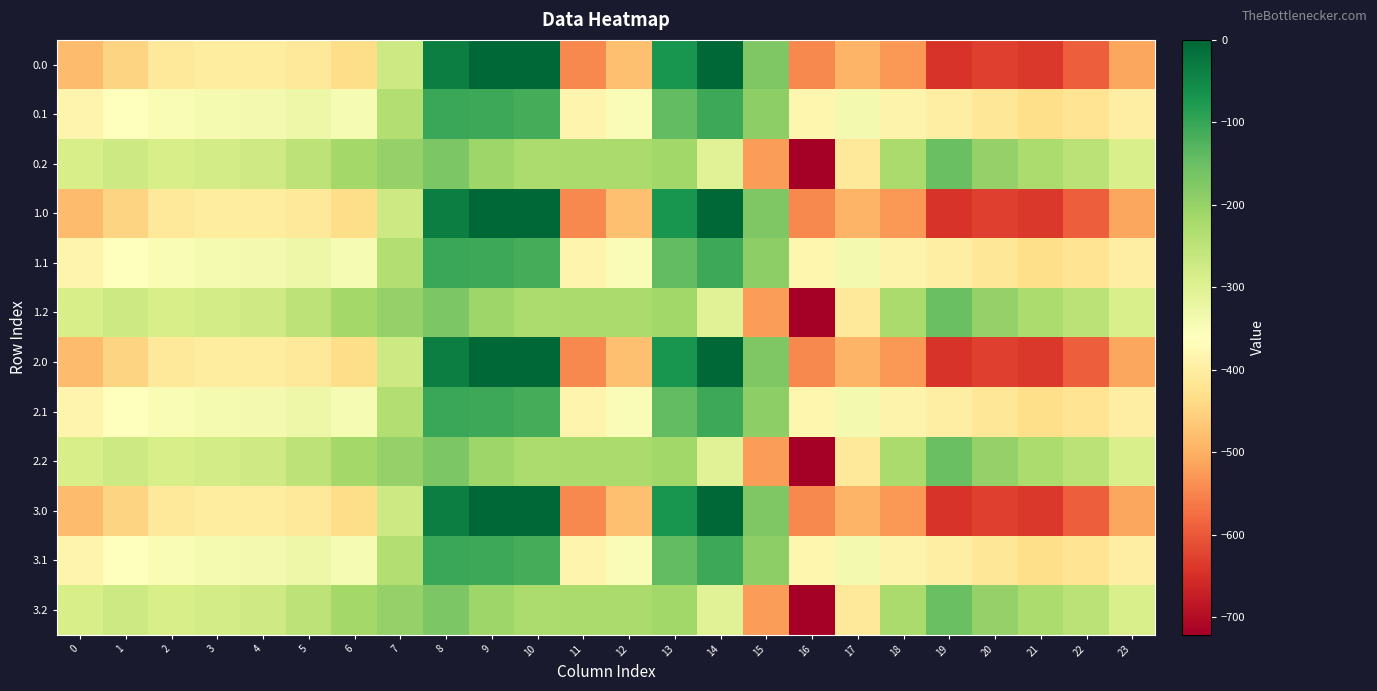

Reading left to right, extract all data points from this chart.

0.0: 0=-482.0	1=-449.5	2=-410.3	3=-404.4	4=-404.9	5=-410.8	6=-435.0	7=-270.7	8=-35.0	9=0.0	10=0.0	11=-544.3	12=-477.2	13=-70.2	14=-0.3	15=-172.8	16=-545.4	17=-493.8	18=-529.6	19=-644.5	20=-629.9	21=-638.4	22=-592.3	23=-511.3
0.1: 0=-384.6	1=-361.1	2=-347.9	3=-342.7	4=-339.6	5=-329.5	6=-345.2	7=-234.9	8=-102.3	9=-104.8	10=-114.0	11=-384.7	12=-350.8	13=-141.2	14=-105.5	15=-190.4	16=-380.5	17=-340.1	18=-388.5	19=-399.7	20=-414.5	21=-432.4	22=-419.9	23=-399.4
0.2: 0=-287.1	1=-272.7	2=-285.5	3=-281.0	4=-274.4	5=-248.1	6=-216.4	7=-199.0	8=-169.5	9=-209.6	10=-228.0	11=-225.2	12=-224.3	13=-212.2	14=-301.9	15=-522.2	16=-721.2	17=-409.5	18=-223.1	19=-151.1	20=-199.2	21=-226.4	22=-247.4	23=-287.5
1.0: 0=-482.0	1=-449.5	2=-410.3	3=-404.4	4=-404.9	5=-410.8	6=-435.0	7=-270.7	8=-35.0	9=0.0	10=0.0	11=-544.3	12=-477.2	13=-70.2	14=-0.3	15=-172.8	16=-545.4	17=-493.8	18=-529.6	19=-644.5	20=-629.9	21=-638.4	22=-592.3	23=-511.3
1.1: 0=-384.6	1=-361.1	2=-347.9	3=-342.7	4=-339.6	5=-329.5	6=-345.2	7=-234.9	8=-102.3	9=-104.8	10=-114.0	11=-384.7	12=-350.8	13=-141.2	14=-105.5	15=-190.4	16=-380.5	17=-340.1	18=-388.5	19=-399.7	20=-414.5	21=-432.4	22=-419.9	23=-399.4
1.2: 0=-287.1	1=-272.7	2=-285.5	3=-281.0	4=-274.4	5=-248.1	6=-216.4	7=-199.0	8=-169.5	9=-209.6	10=-228.0	11=-225.2	12=-224.3	13=-212.2	14=-301.9	15=-522.2	16=-721.2	17=-409.5	18=-223.1	19=-151.1	20=-199.2	21=-226.4	22=-247.4	23=-287.5
2.0: 0=-482.0	1=-449.5	2=-410.3	3=-404.4	4=-404.9	5=-410.8	6=-435.0	7=-270.7	8=-35.0	9=0.0	10=0.0	11=-544.3	12=-477.2	13=-70.2	14=-0.3	15=-172.8	16=-545.4	17=-493.8	18=-529.6	19=-644.5	20=-629.9	21=-638.4	22=-592.3	23=-511.3
2.1: 0=-384.6	1=-361.1	2=-347.9	3=-342.7	4=-339.6	5=-329.5	6=-345.2	7=-234.9	8=-102.3	9=-104.8	10=-114.0	11=-384.7	12=-350.8	13=-141.2	14=-105.5	15=-190.4	16=-380.5	17=-340.1	18=-388.5	19=-399.7	20=-414.5	21=-432.4	22=-419.9	23=-399.4
2.2: 0=-287.1	1=-272.7	2=-285.5	3=-281.0	4=-274.4	5=-248.1	6=-216.4	7=-199.0	8=-169.5	9=-209.6	10=-228.0	11=-225.2	12=-224.3	13=-212.2	14=-301.9	15=-522.2	16=-721.2	17=-409.5	18=-223.1	19=-151.1	20=-199.2	21=-226.4	22=-247.4	23=-287.5
3.0: 0=-482.0	1=-449.5	2=-410.3	3=-404.4	4=-404.9	5=-410.8	6=-435.0	7=-270.7	8=-35.0	9=0.0	10=0.0	11=-544.3	12=-477.2	13=-70.2	14=-0.3	15=-172.8	16=-545.4	17=-493.8	18=-529.6	19=-644.5	20=-629.9	21=-638.4	22=-592.3	23=-511.3
3.1: 0=-384.6	1=-361.1	2=-347.9	3=-342.7	4=-339.6	5=-329.5	6=-345.2	7=-234.9	8=-102.3	9=-104.8	10=-114.0	11=-384.7	12=-350.8	13=-141.2	14=-105.5	15=-190.4	16=-380.5	17=-340.1	18=-388.5	19=-399.7	20=-414.5	21=-432.4	22=-419.9	23=-399.4
3.2: 0=-287.1	1=-272.7	2=-285.5	3=-281.0	4=-274.4	5=-248.1	6=-216.4	7=-199.0	8=-169.5	9=-209.6	10=-228.0	11=-225.2	12=-224.3	13=-212.2	14=-301.9	15=-522.2	16=-721.2	17=-409.5	18=-223.1	19=-151.1	20=-199.2	21=-226.4	22=-247.4	23=-287.5